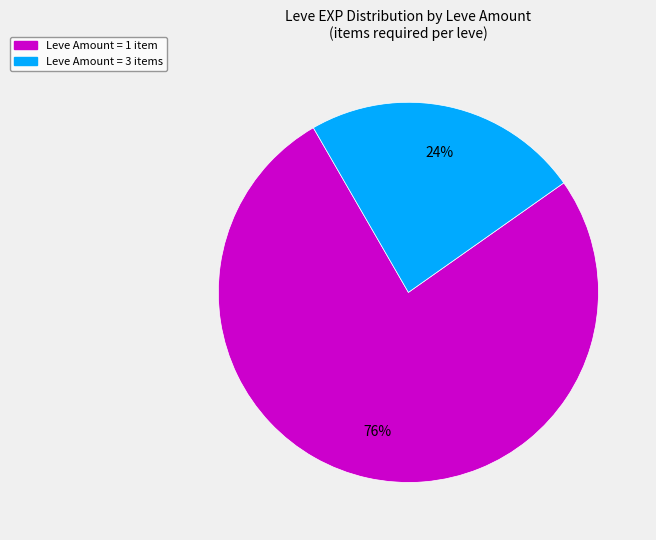

True or false: Leve Amount = 3 items accounts for 30% of the total.

False